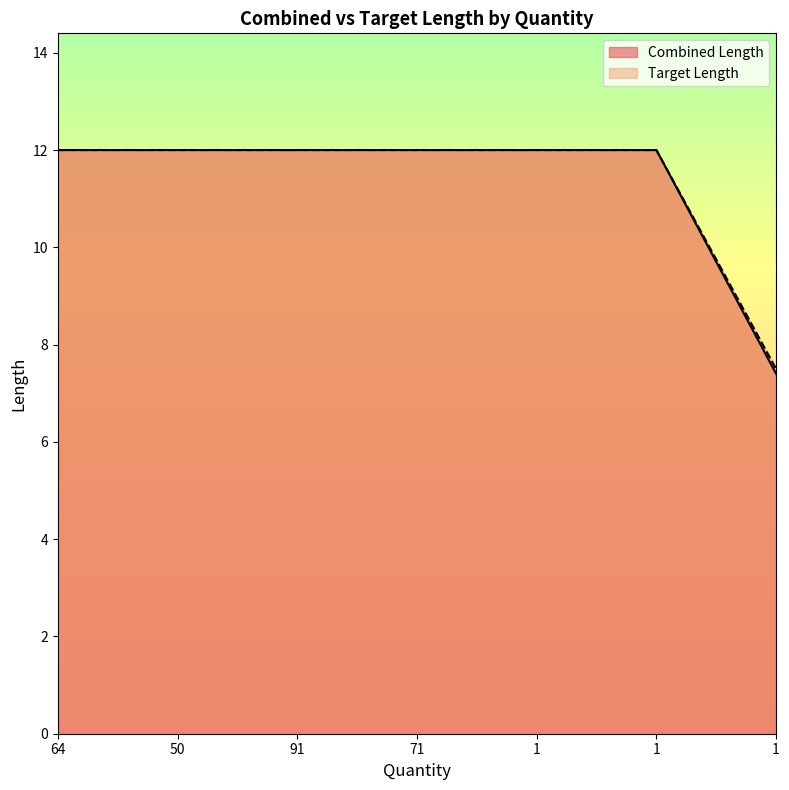

True or false: Target Length and Combined Length intersect in this chart.

False